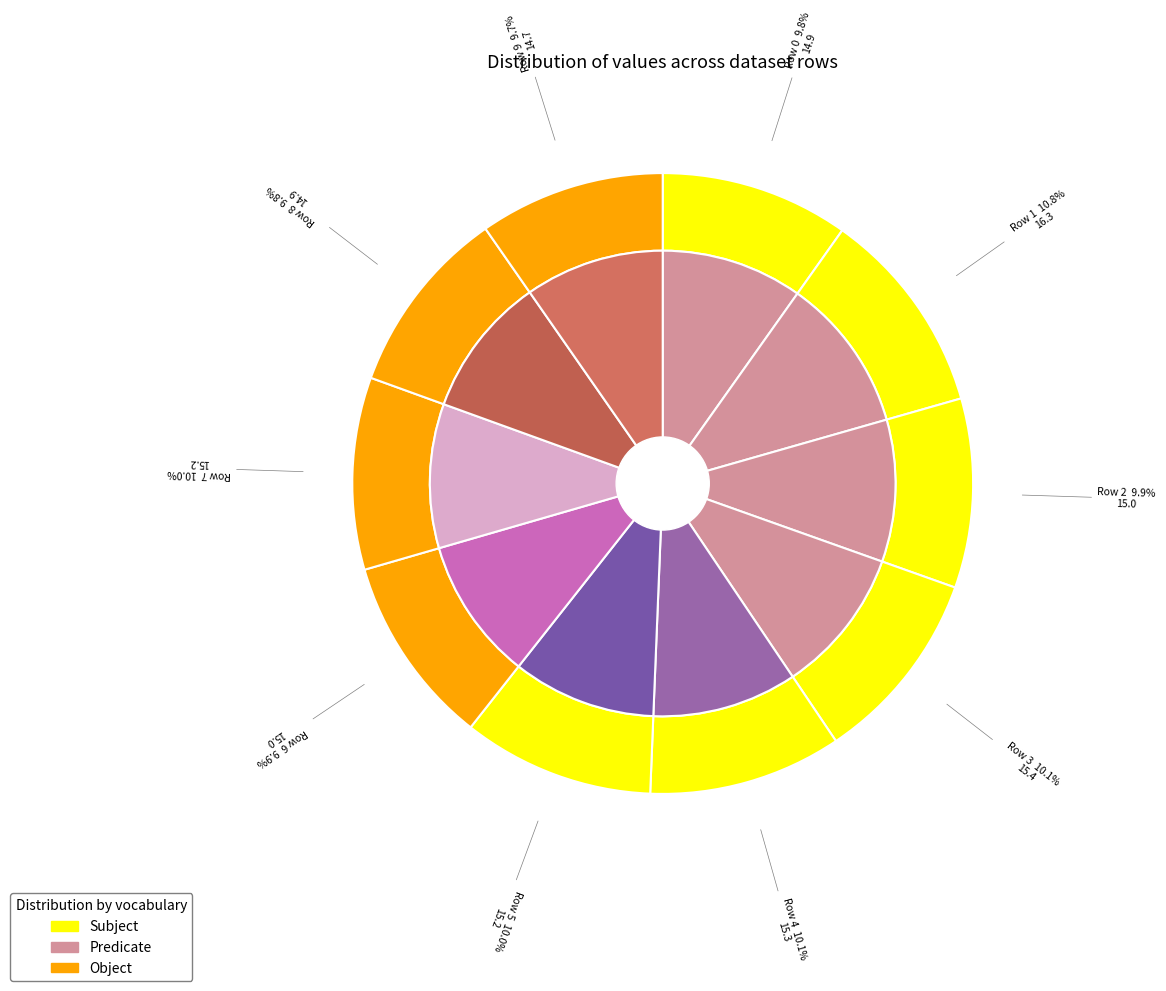

To the nearest percent, what is the combined percentage of Row 6 and Row 3?

20%